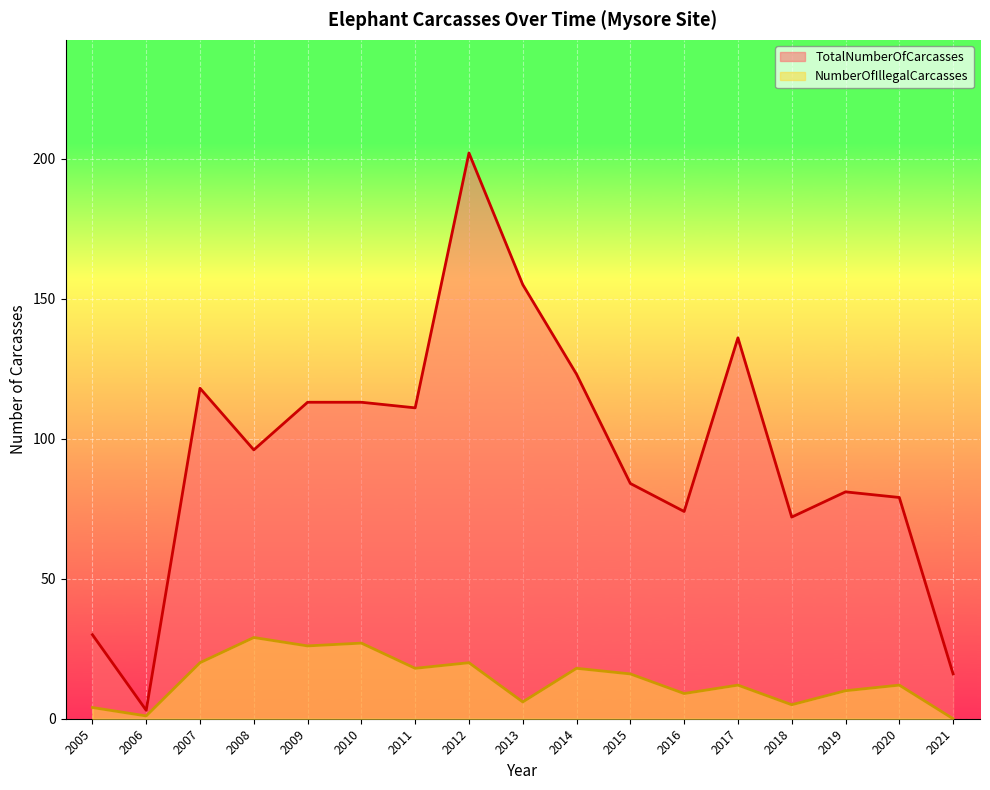

What is the difference between the highest and lowest values at 2016?

65